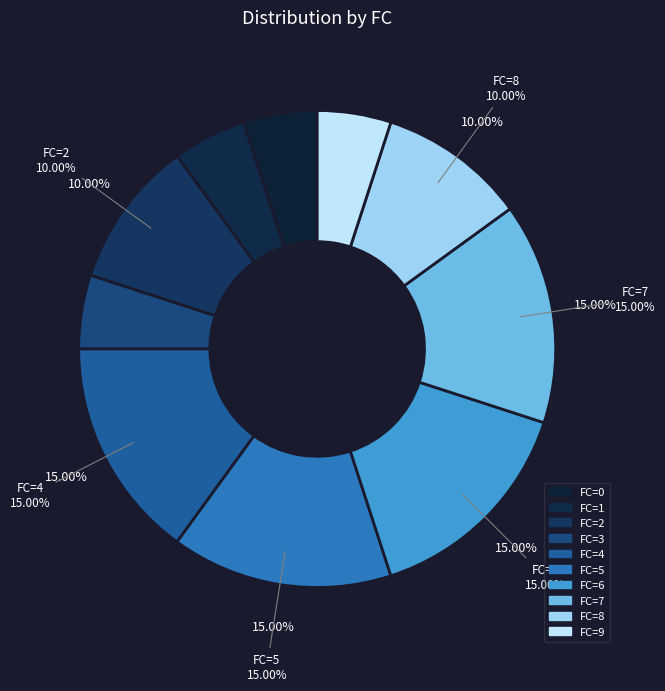

What is the change in value from FC=2 to FC=6?

+4